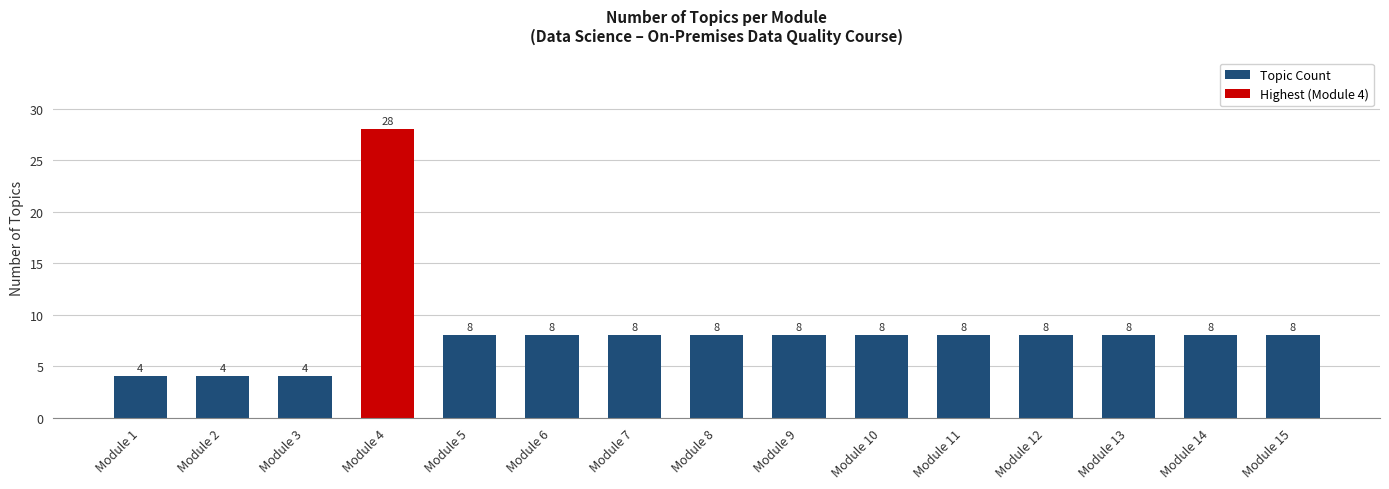

Which category has the highest value across all series?

Module 4